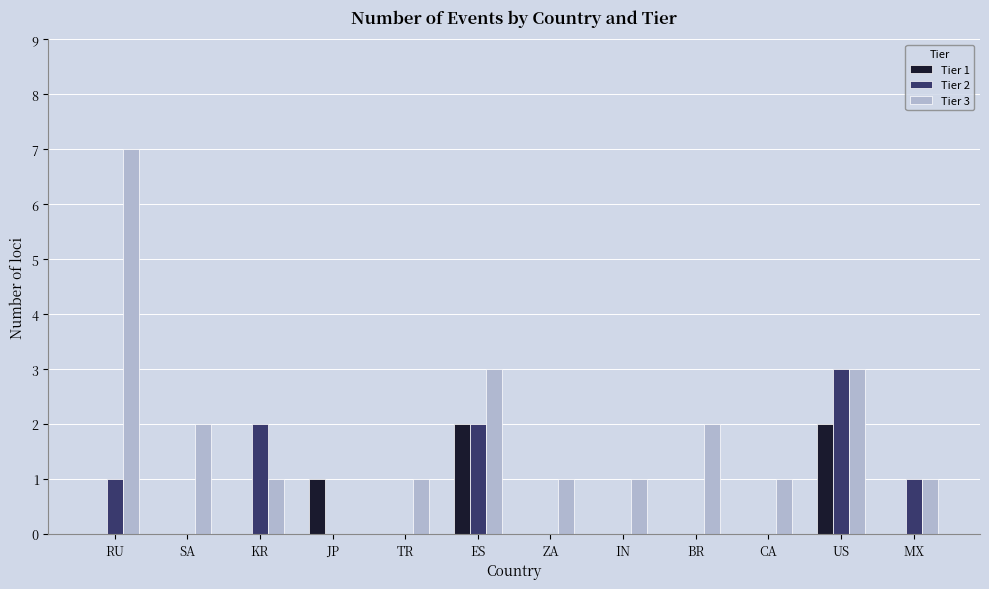

How many Tier 1 values are between 0 and 1?

10